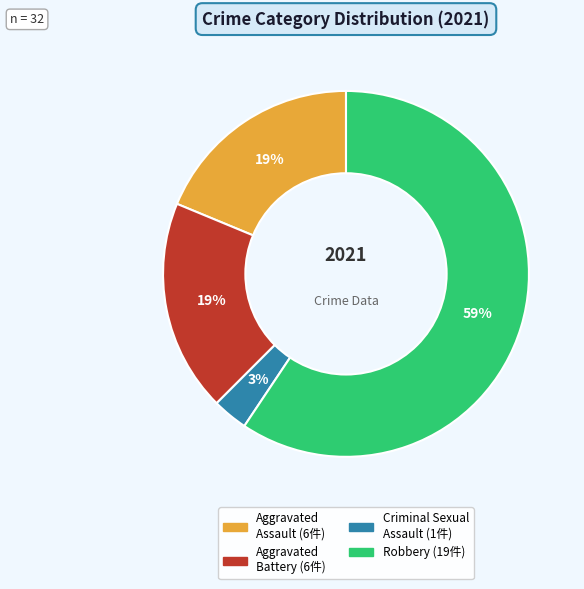

To the nearest percent, what is the average slice percentage?

25%